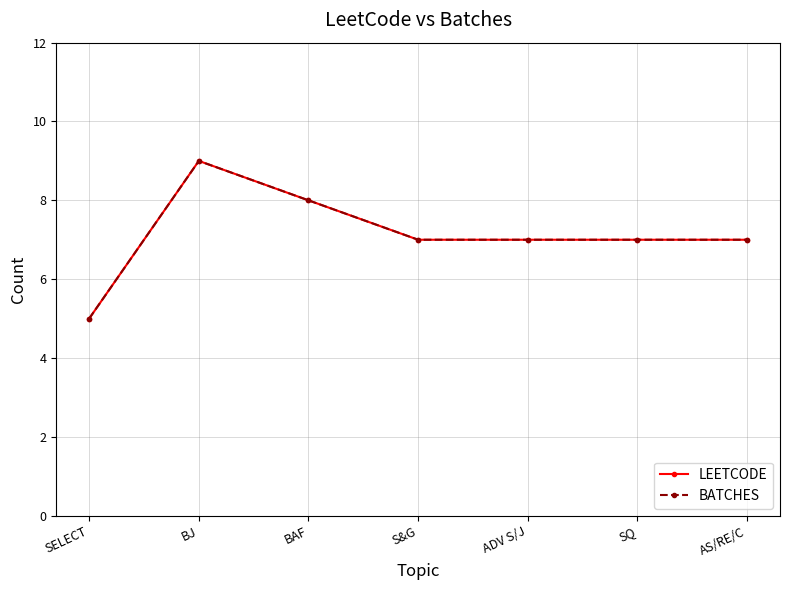

Does the chart have visible grid lines?

Yes